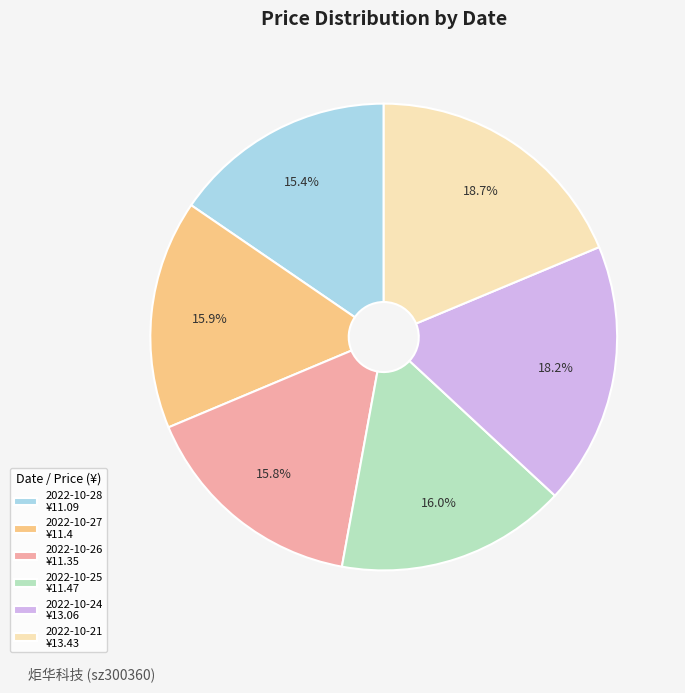

Combined, do 2022-10-26 ¥11.35 and 2022-10-21 ¥13.43 account for over 50%?

No